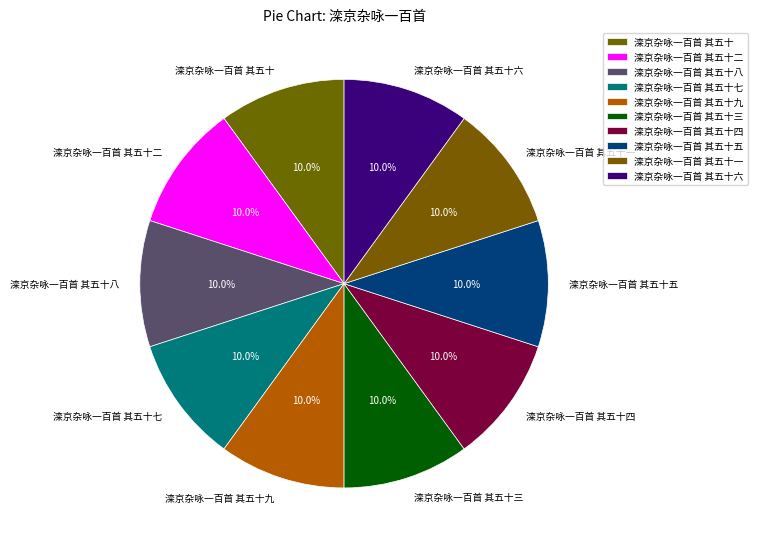

Does 滦京杂咏一百首 其五十二 represent more than half of the total?

No